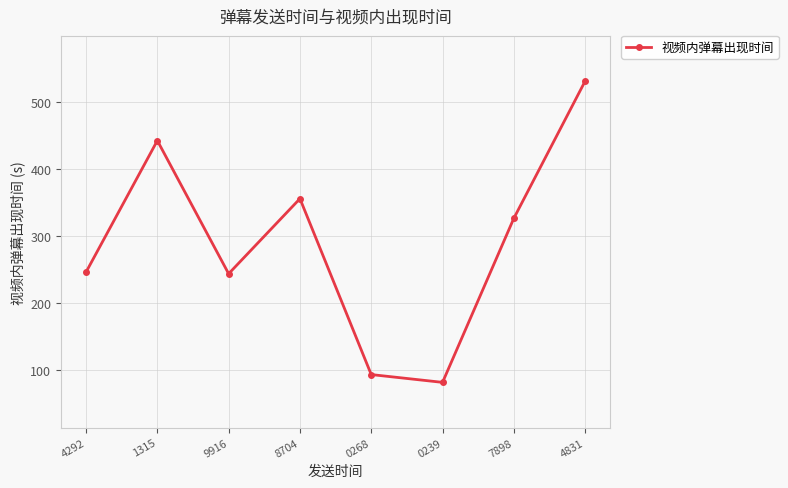

What is the minimum value shown in the chart?

82.1